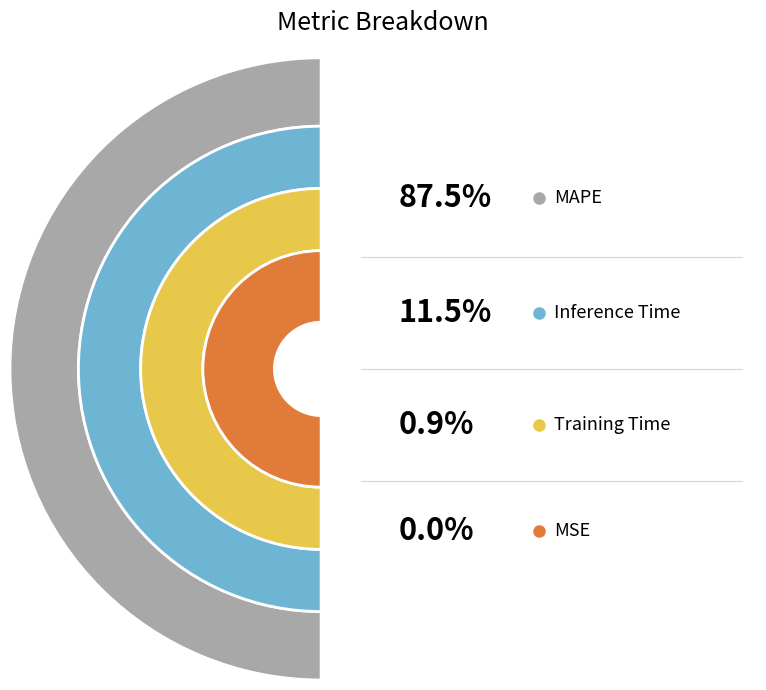

Between Inference Time and Training Time, which is larger?

Inference Time